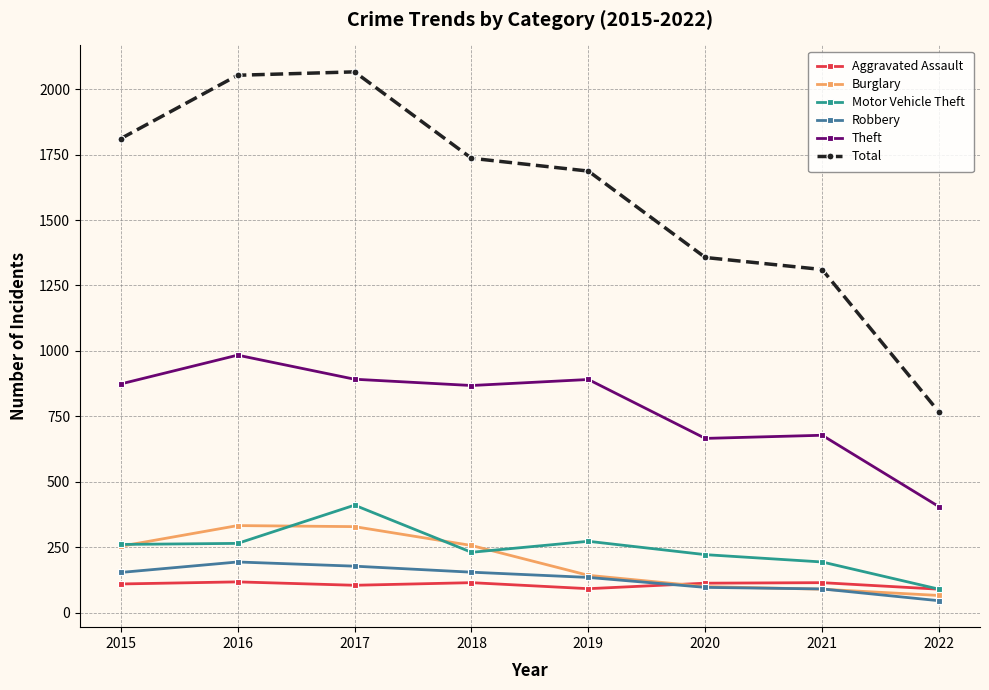

What is the greatest value displayed?

2066